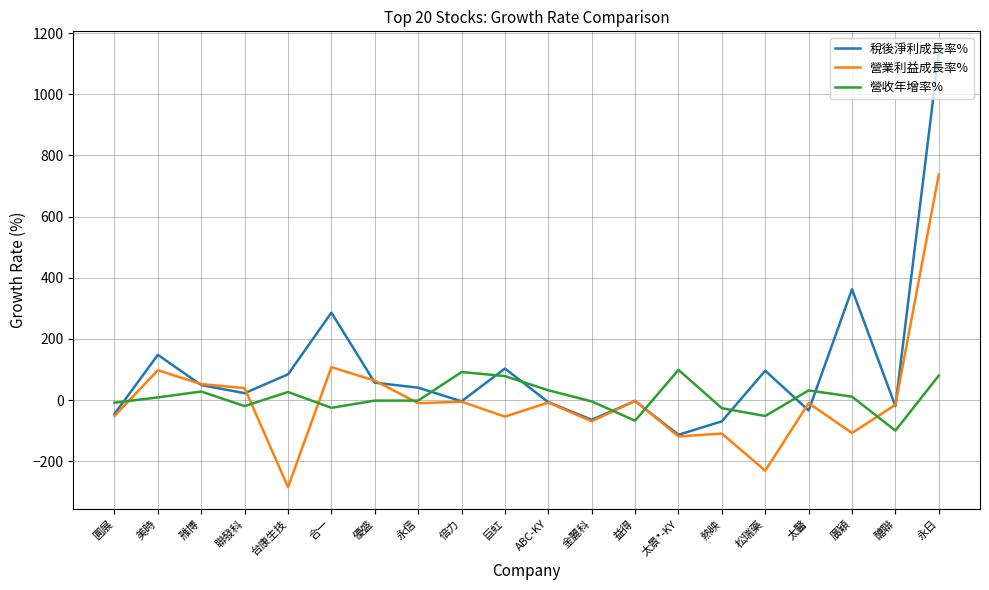

Which series has the widest spread of values?

稅後淨利成長率%